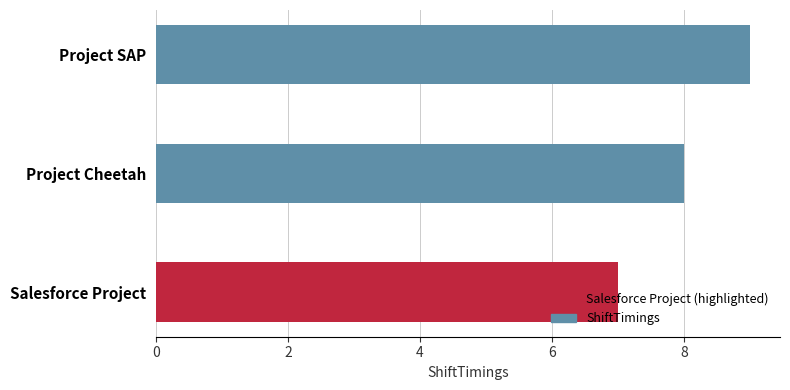

How many series are shown in this chart?

1